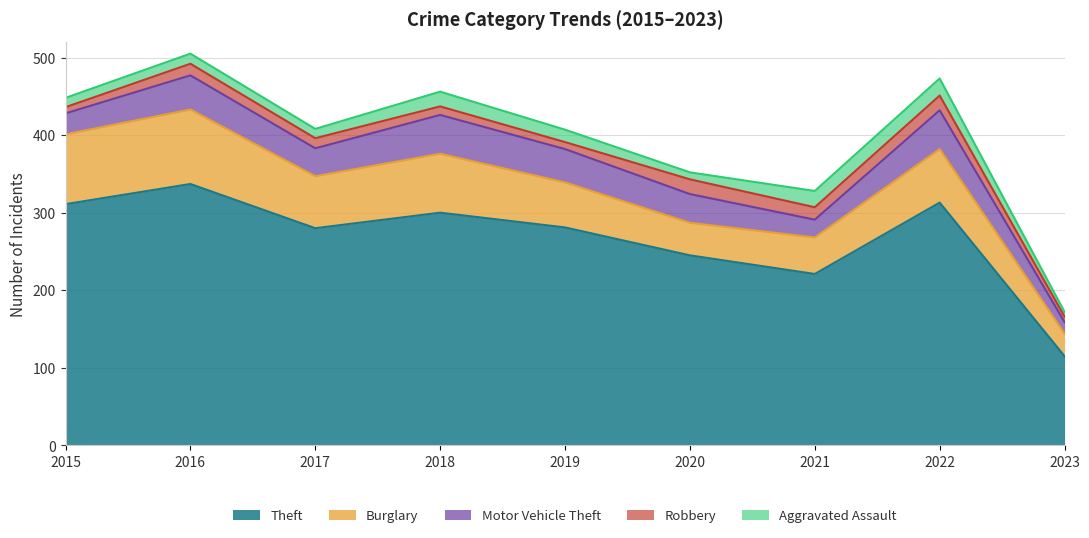

What is the difference between the highest and lowest values at 2018?

289